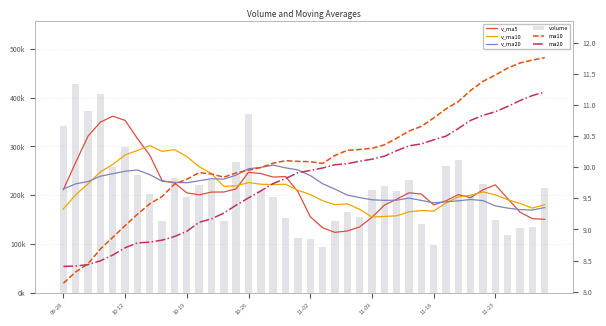

What is the sum of all ma20 values?

390.7